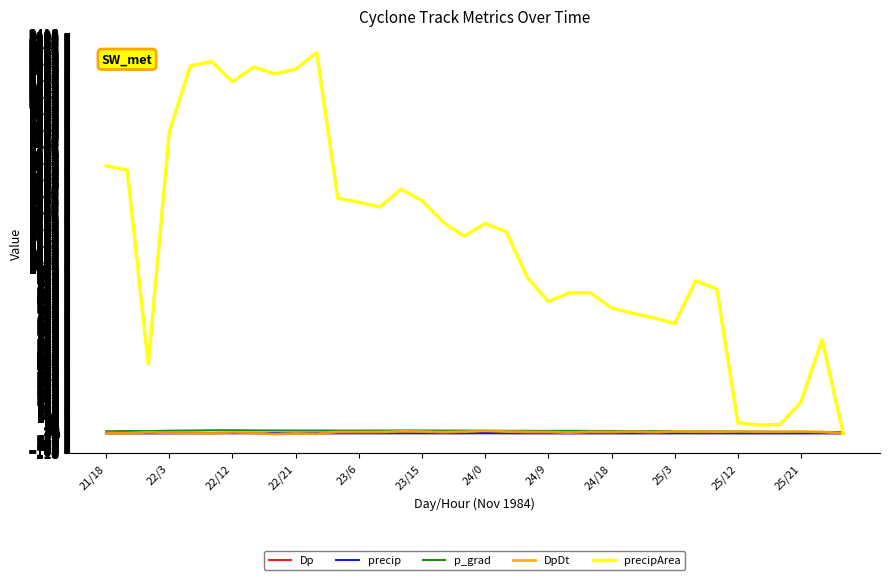

Which series has the widest spread of values?

precipArea